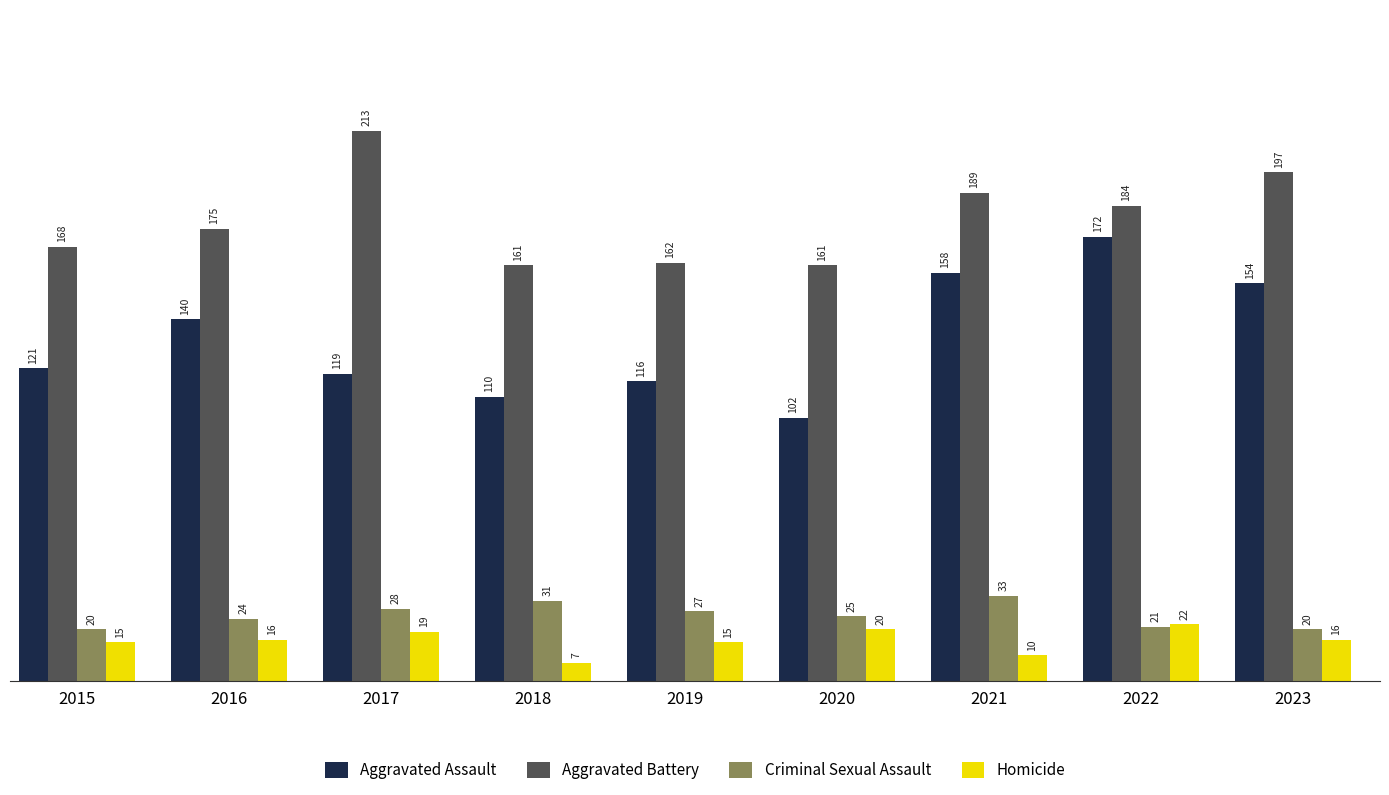

What is the value of the Criminal Sexual Assault bar at the 2nd from the left?

24